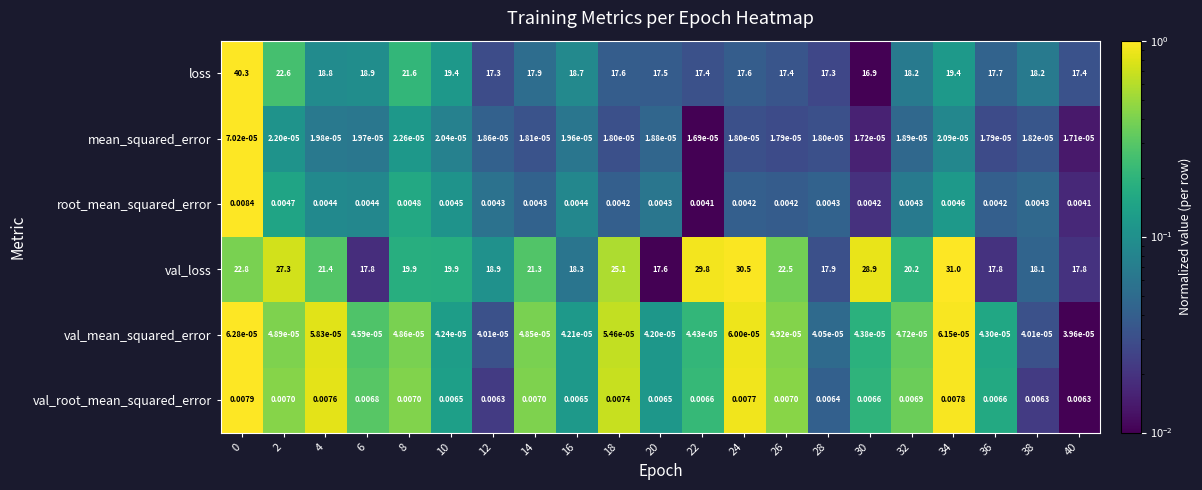

Rank the series at 6 from lowest to highest value.

mean_squared_error, val_mean_squared_error, root_mean_squared_error, val_root_mean_squared_error, val_loss, loss